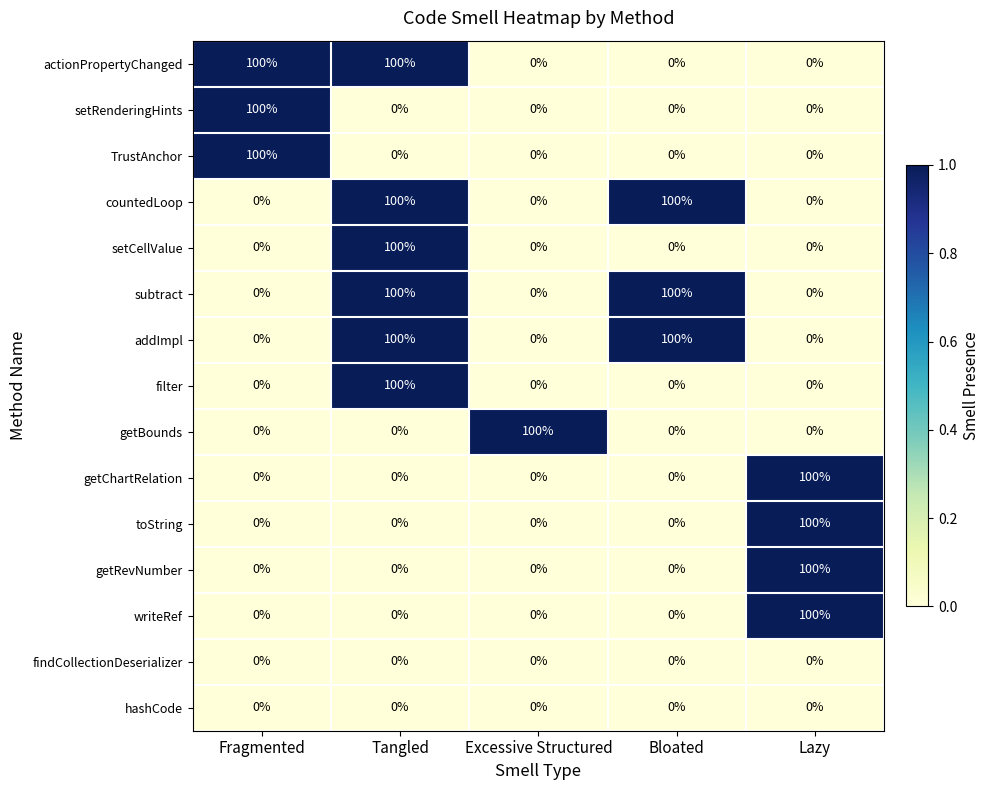

Is it true that countedLoop equals 0 at Excessive Structured?

True